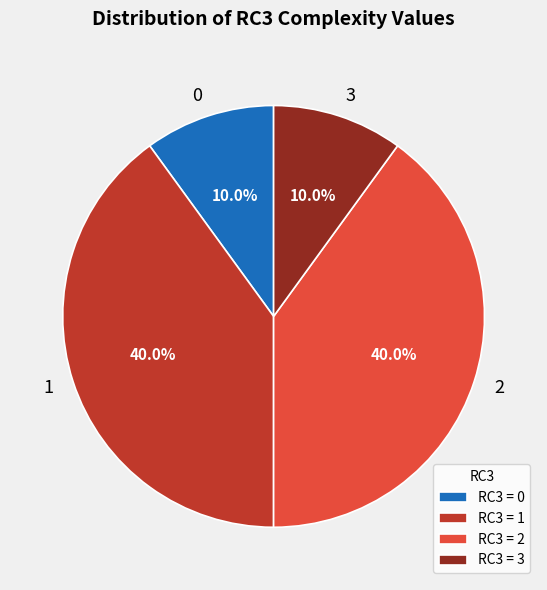

Does any single category account for the majority?

No